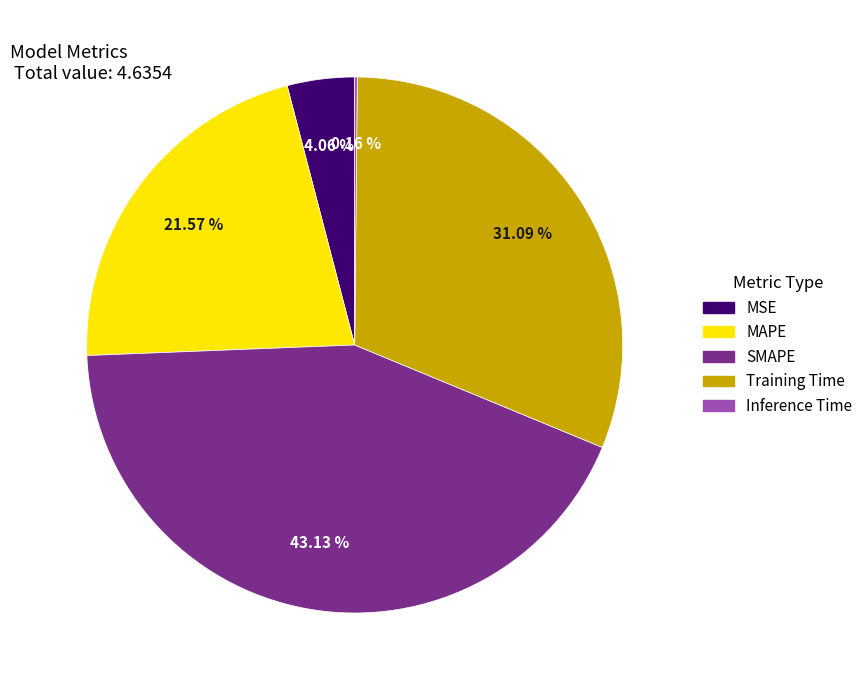

Between MSE and Training Time, which is larger?

Training Time